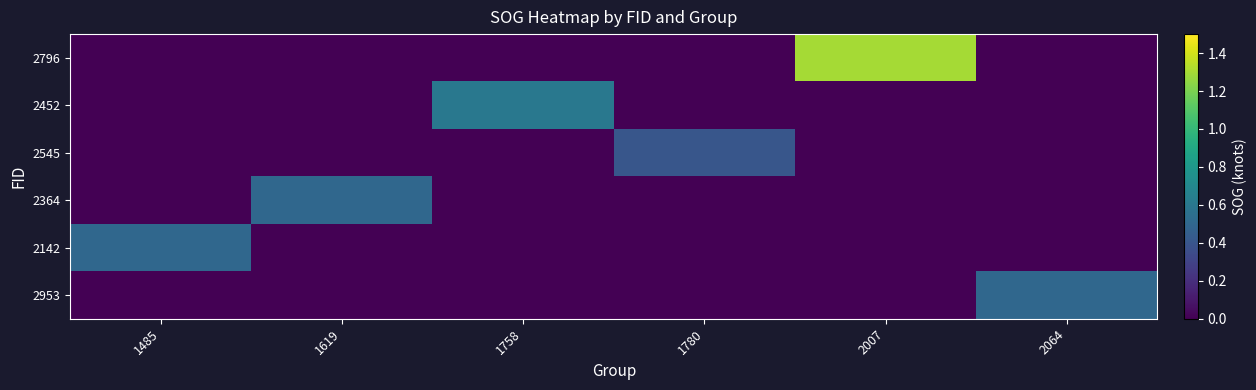

Which has a higher value, 2064 or 1485?

2064